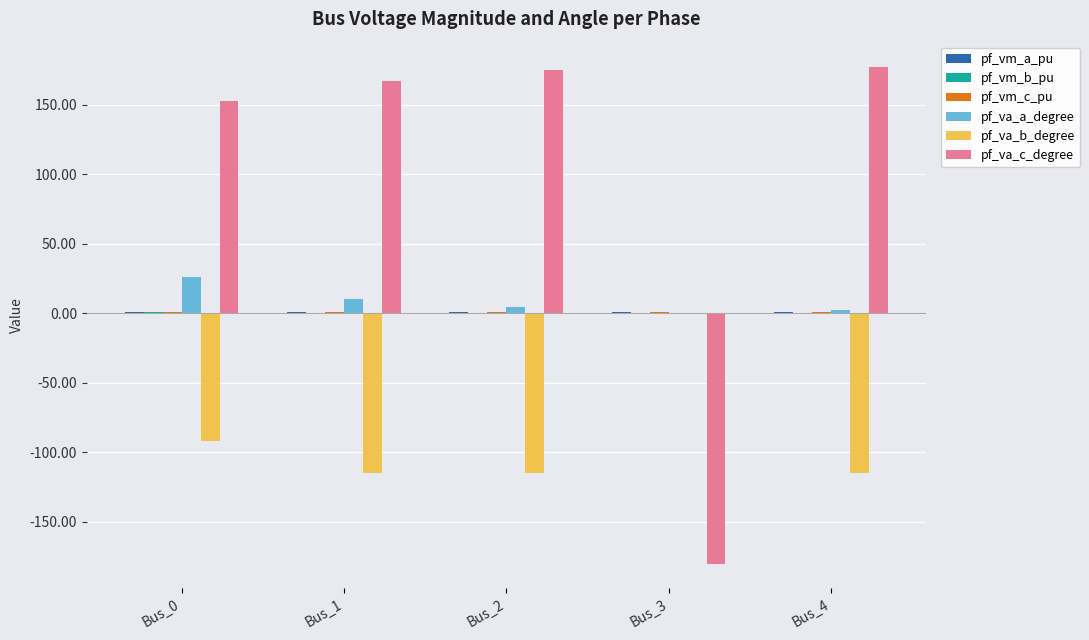

Is the value of pf_va_b_degree at Bus_1 greater than the value of pf_va_a_degree at Bus_4?

No